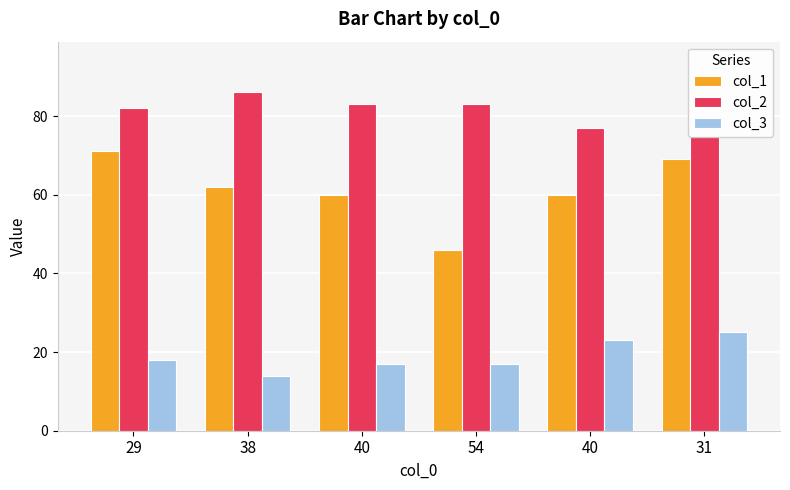

What is the average value of the col_1 series?

61